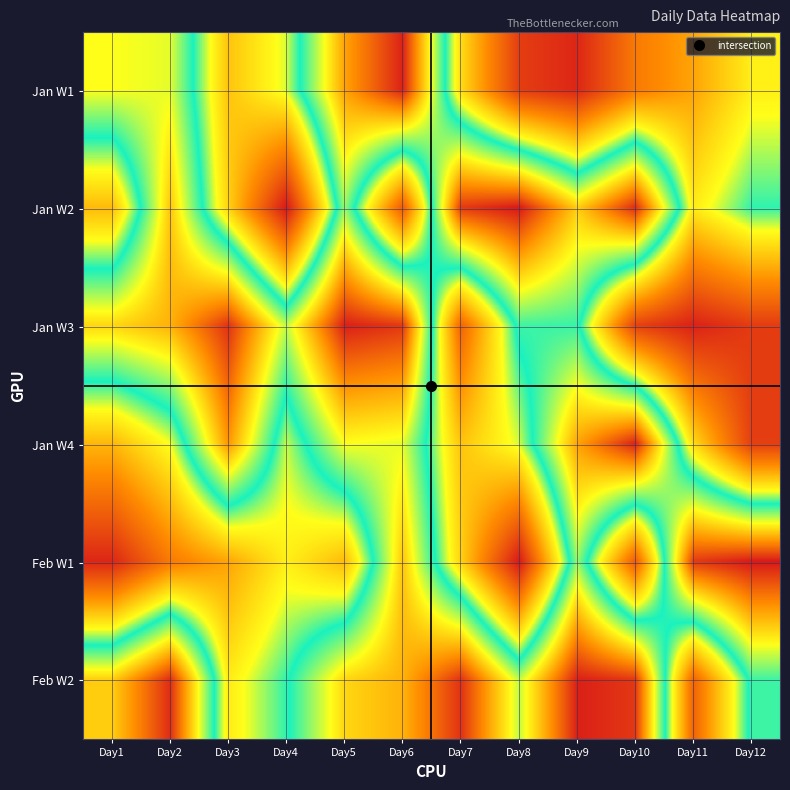

Rank the series at Day1 from highest to lowest value.

Feb W2, Jan W3, Jan W1, Jan W2, Jan W4, Feb W1